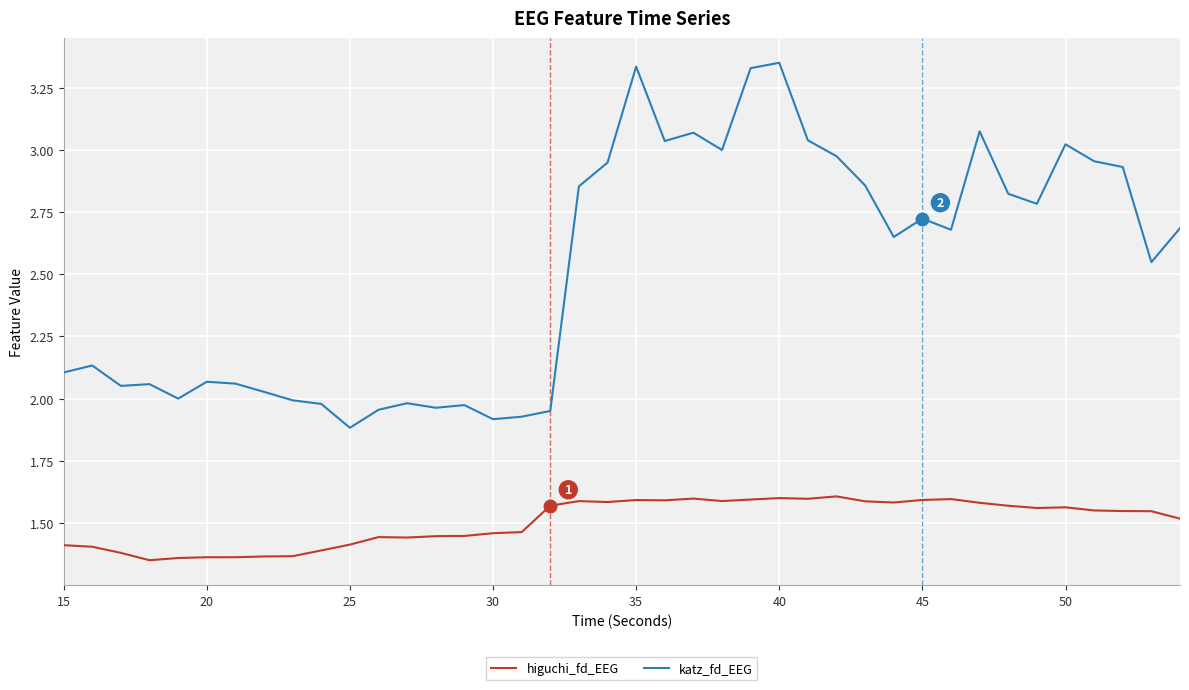

Which series has the largest total across all categories?

katz_fd_EEG